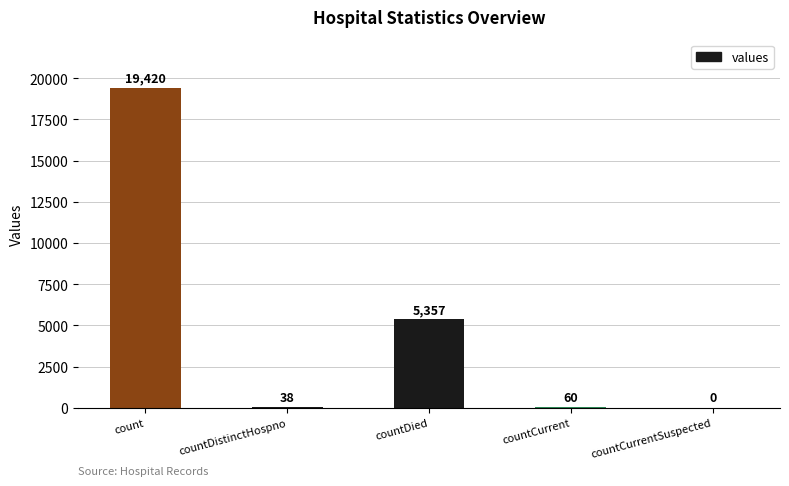

What is the sum of all values?

24875